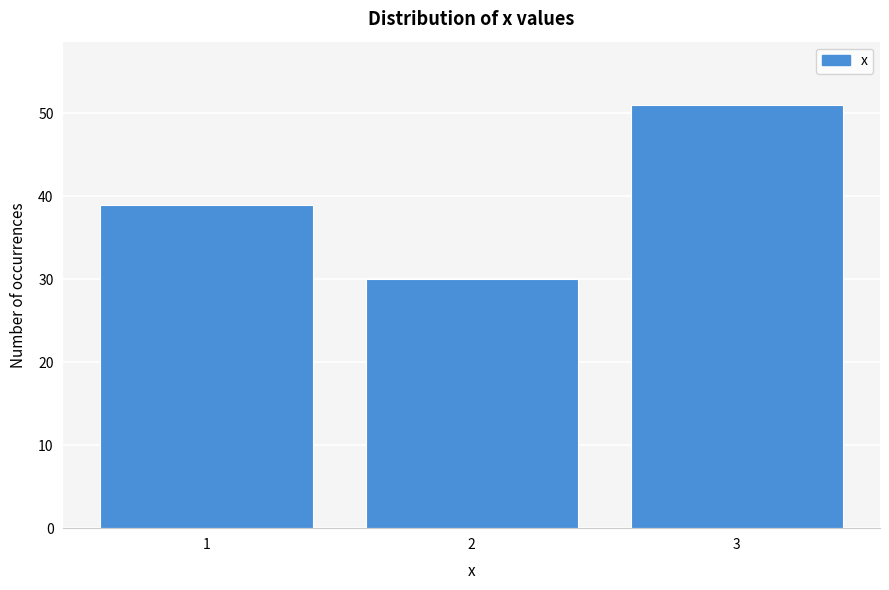

Reading right to left, what are all the values shown in this chart?

3=51	2=30	1=39